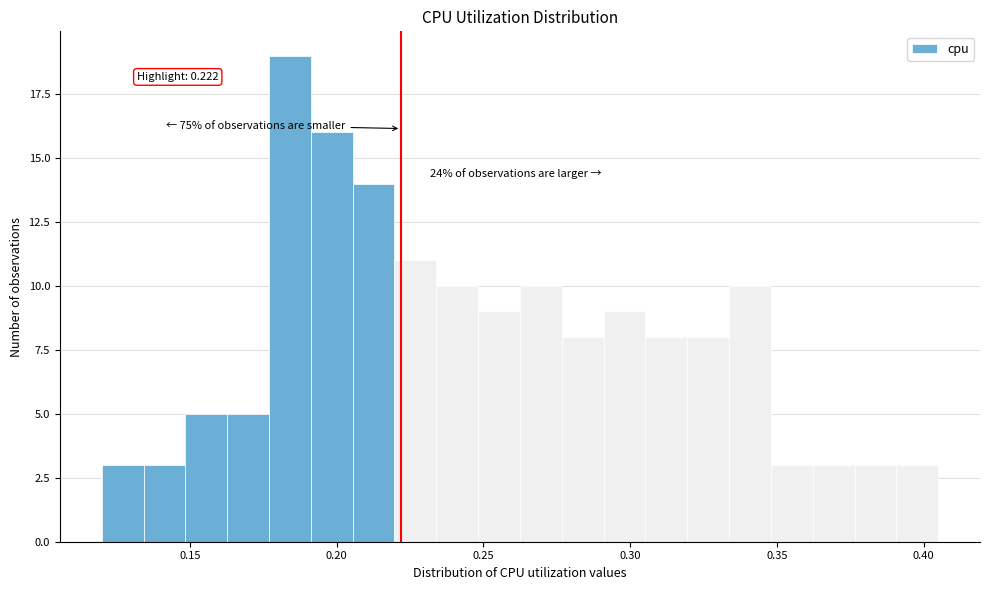

Read against the x-axis, roughly where is the centre of the tallest bar?

0.185